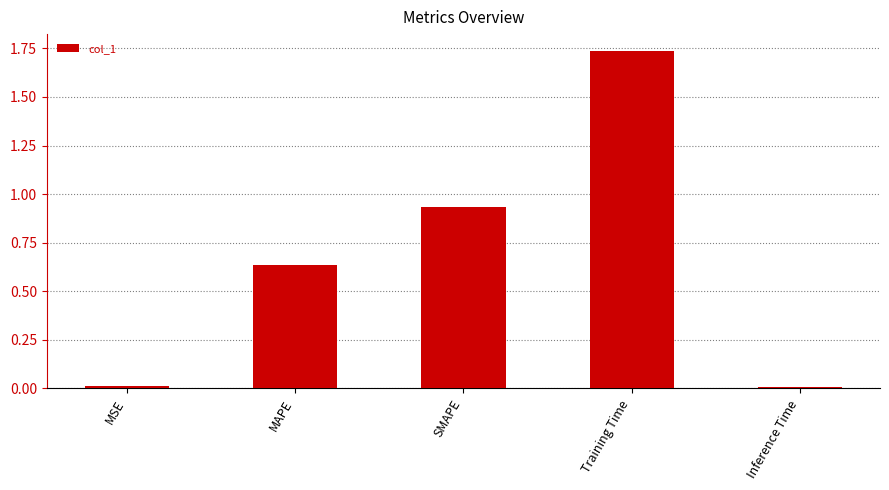

How many data points does each series have?

5